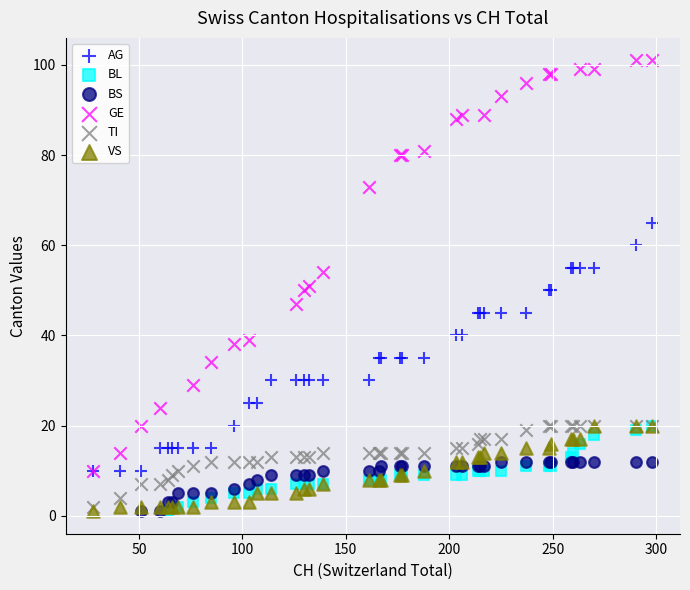

Which series contains the highest Y value?

GE